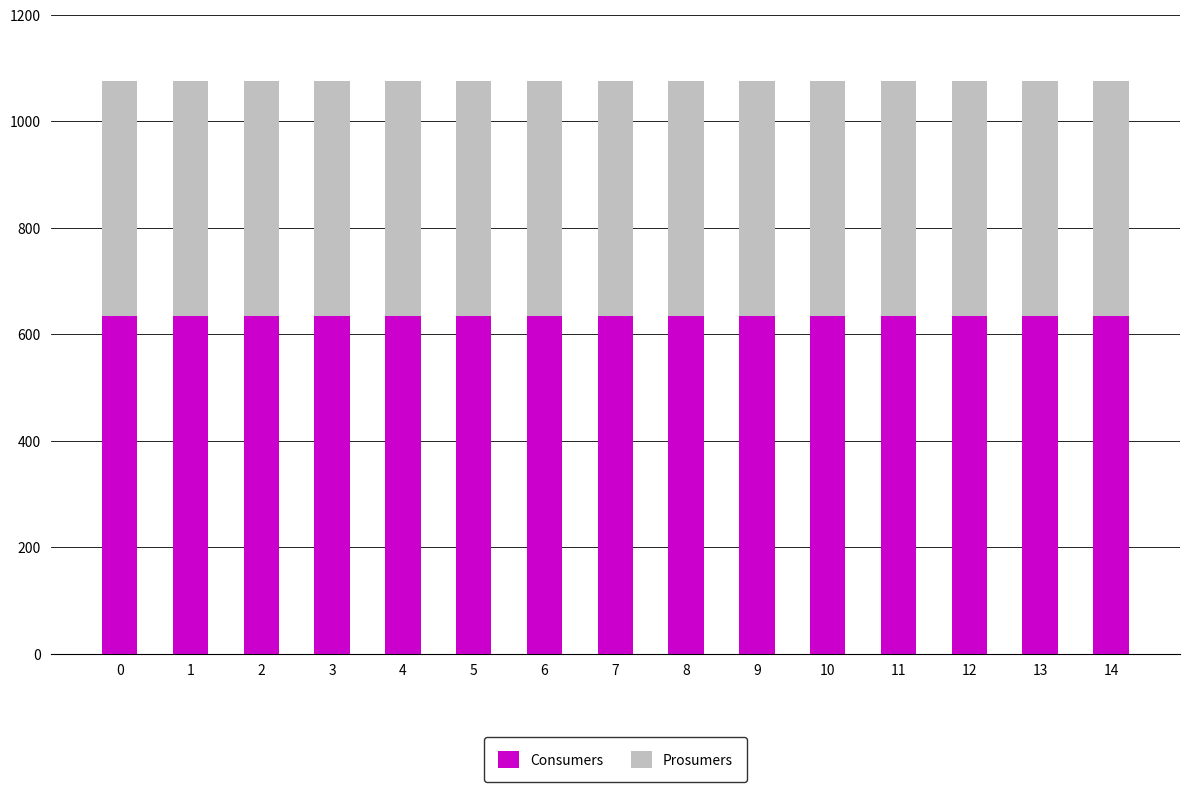

What is the minimum value for Consumers?

635